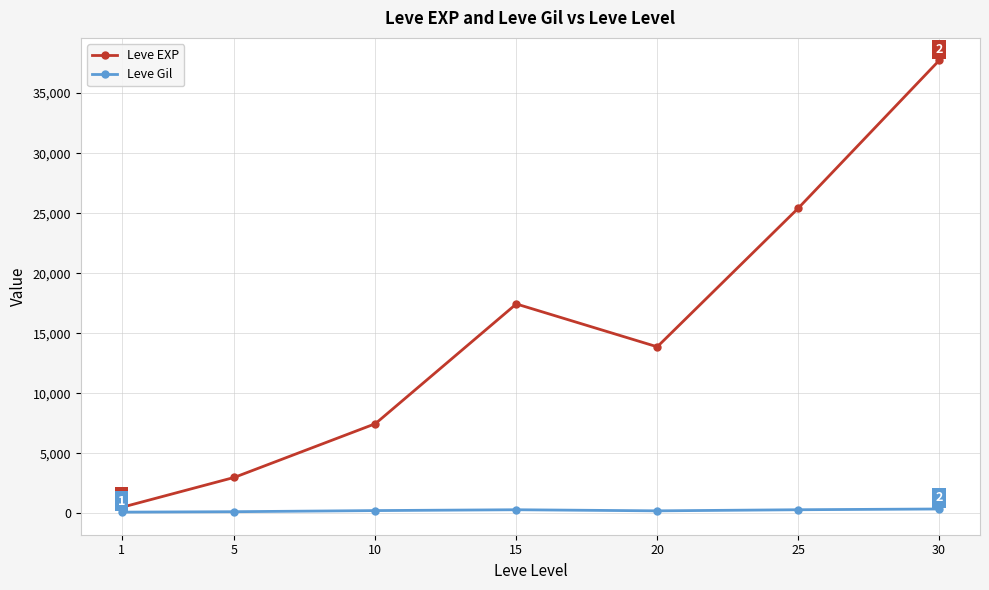

Is the value of Leve EXP at 5 greater than the value of Leve Gil at 10?

Yes